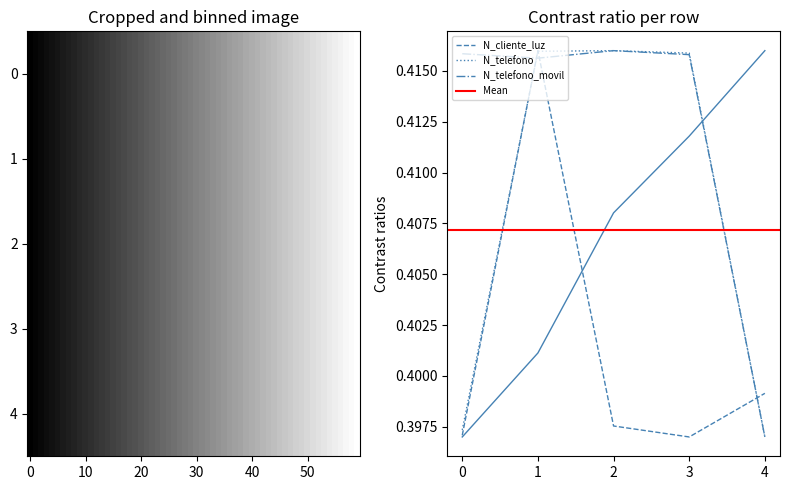

At which label is N_telefono_movil closest to 0?

4